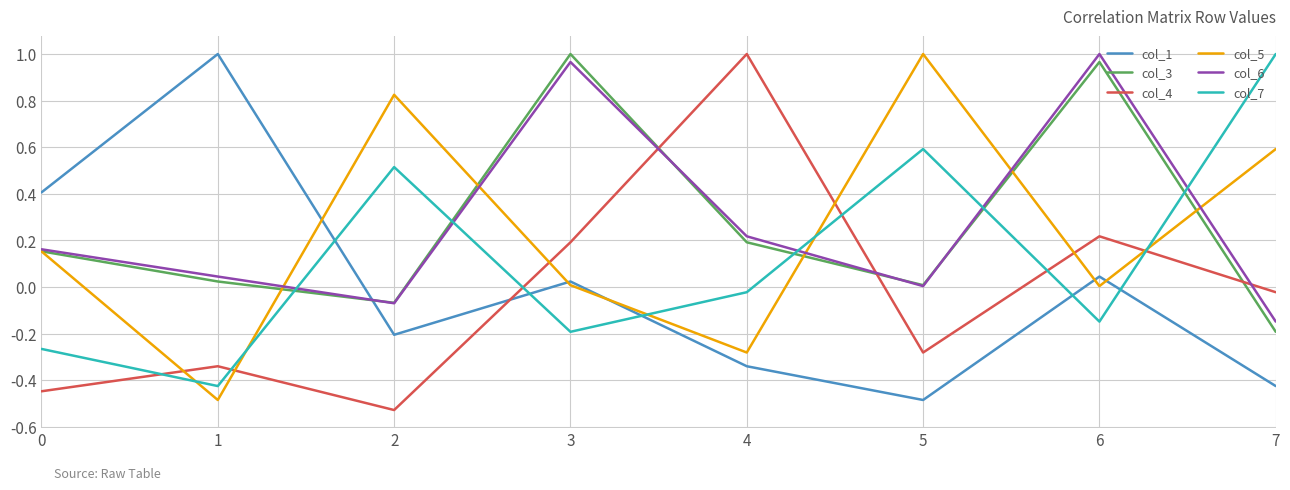

Is the value of col_5 at 2 greater than the value of col_7 at 0?

Yes